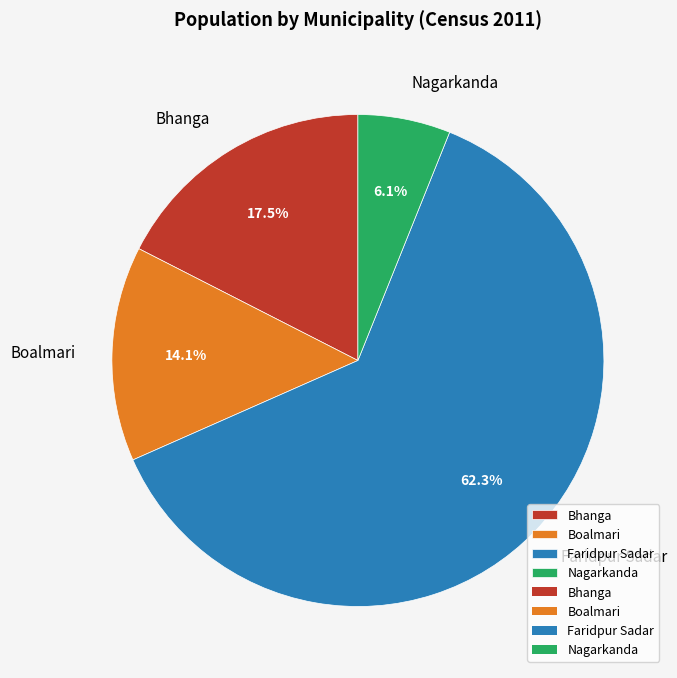

Does Faridpur Sadar account for over 50% of the chart?

Yes